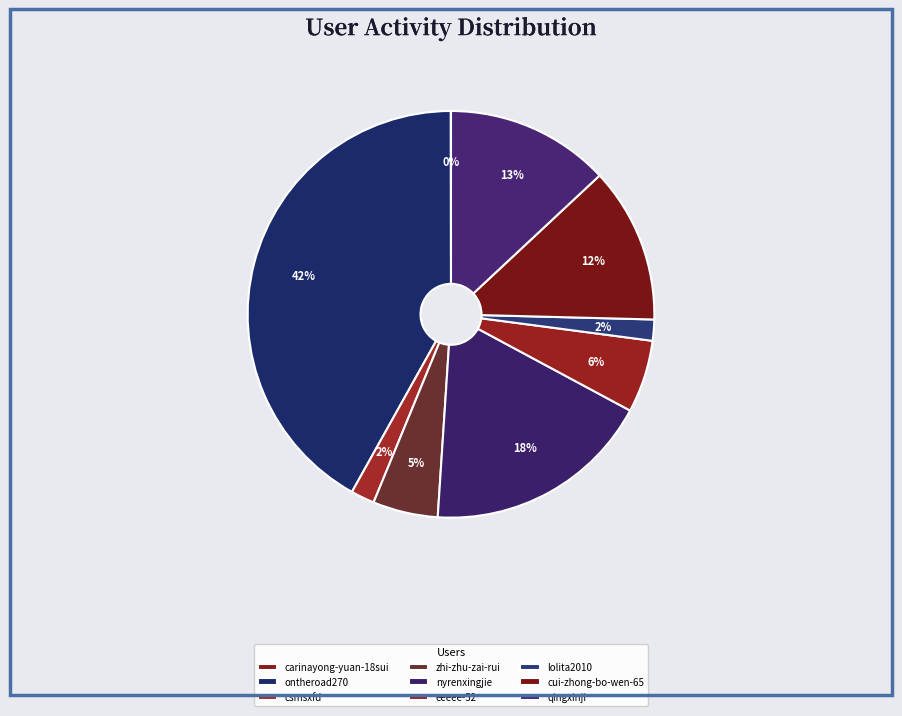

How many segments does this pie chart have?

9